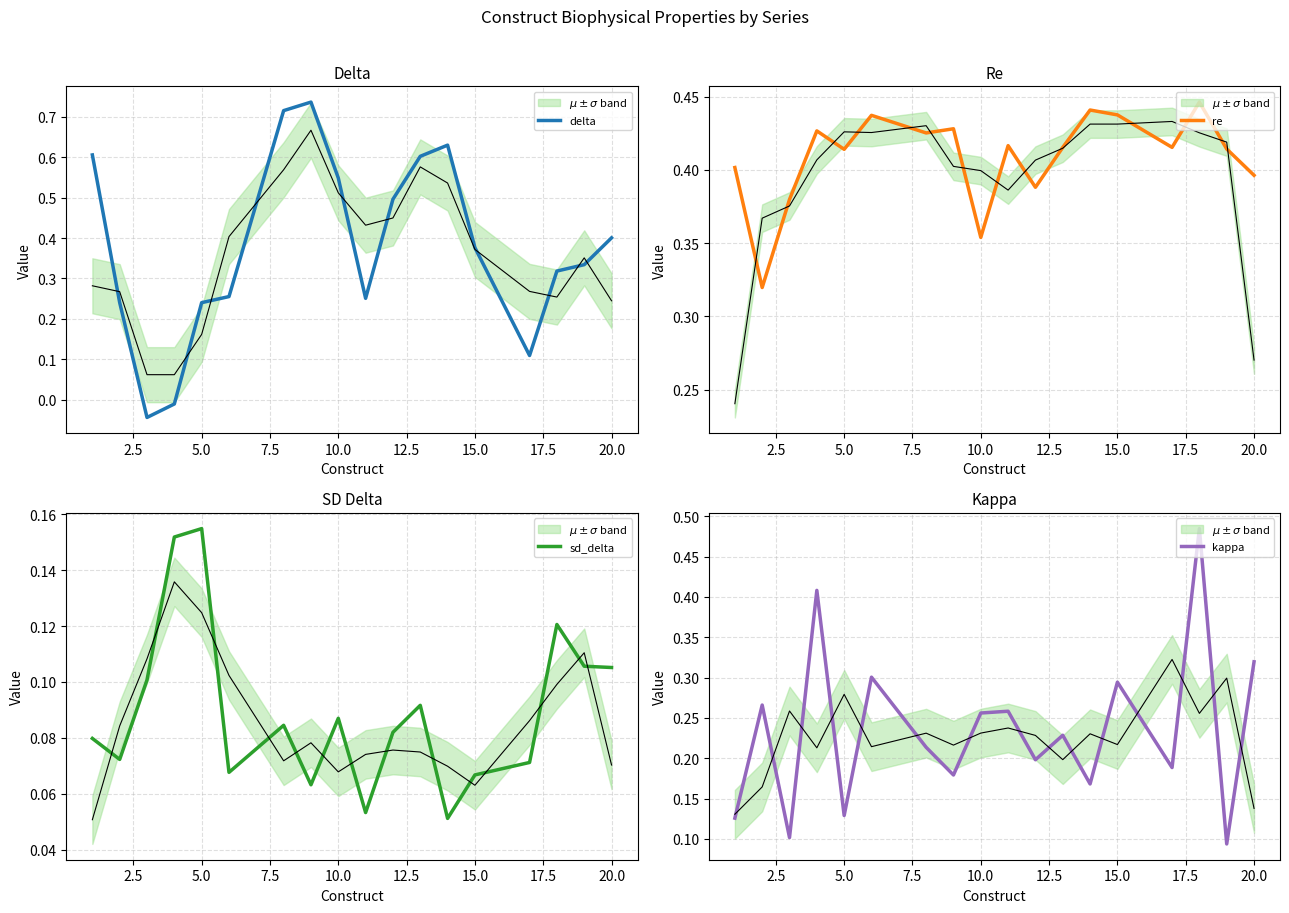

How many times do kappa and delta cross each other?

8